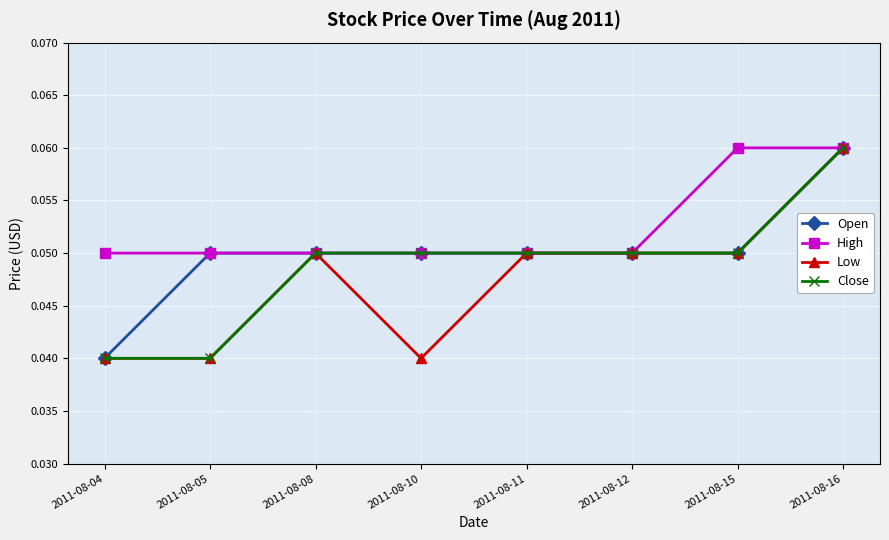

Rank the series by their average value, from lowest to highest.

Low, Close, Open, High